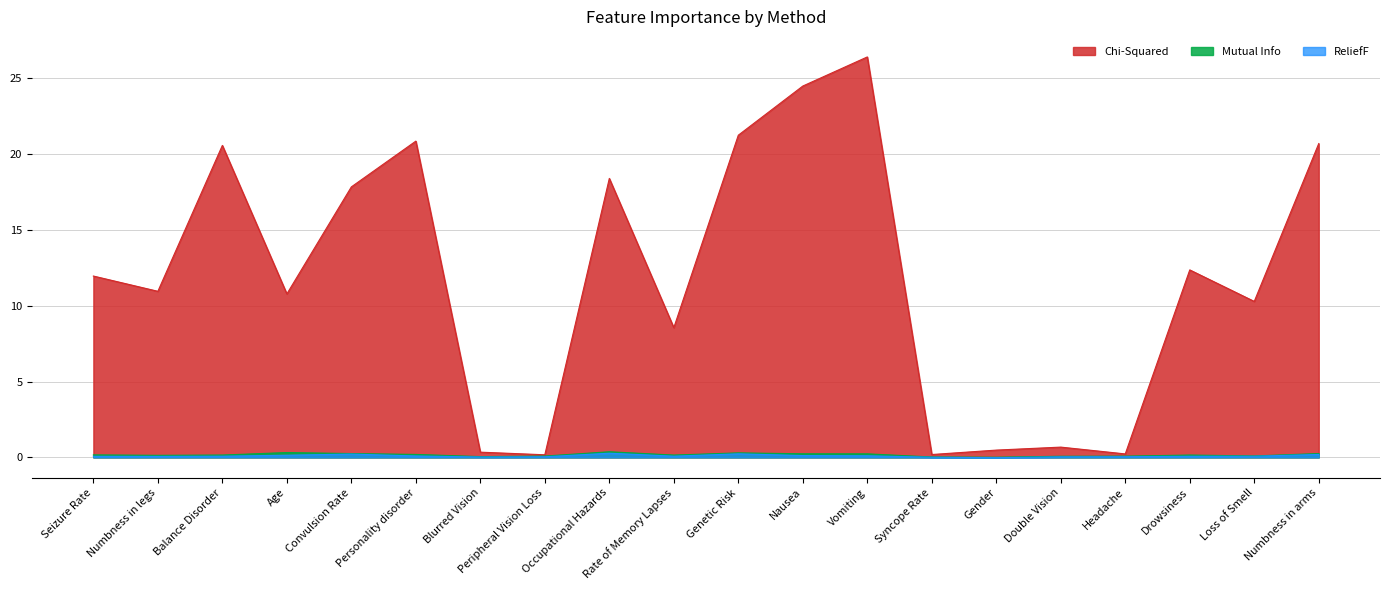

What is the spread (max minus min) of values at Personality disorder?

20.8